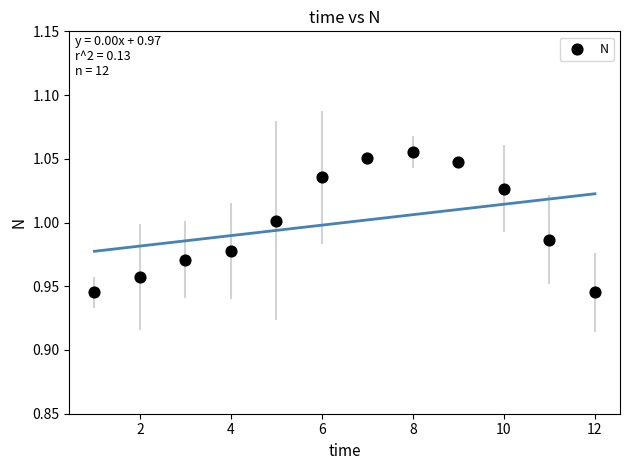

What is the average X value?

6.5